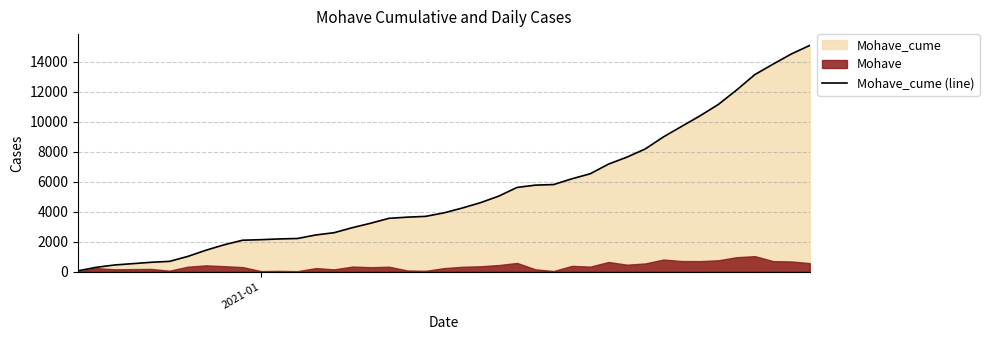

Reading left to right, extract all data points from this chart.

54	287	443	623	684	1013	1431	1794	2095	2131	2180	2210	2446	2597	2933	3229	3556	3633	3686	3918	4241	4598	5037	5616	5769	5809	6193	6528	7172	7635	8179	8984	9691	10391	11149	12112	13144	13844	14523	15089